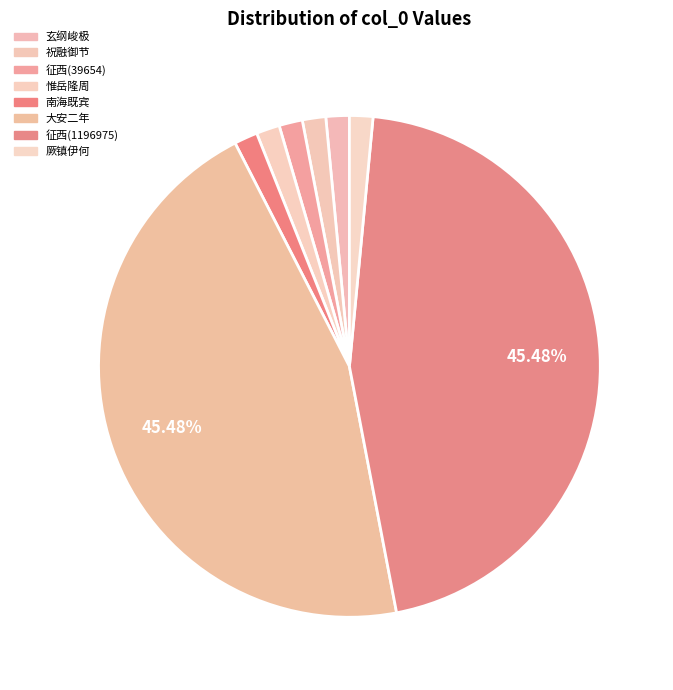

Which category has the smallest portion of the pie?

征西大将军京陵王公会射堂皇太子见命作此诗